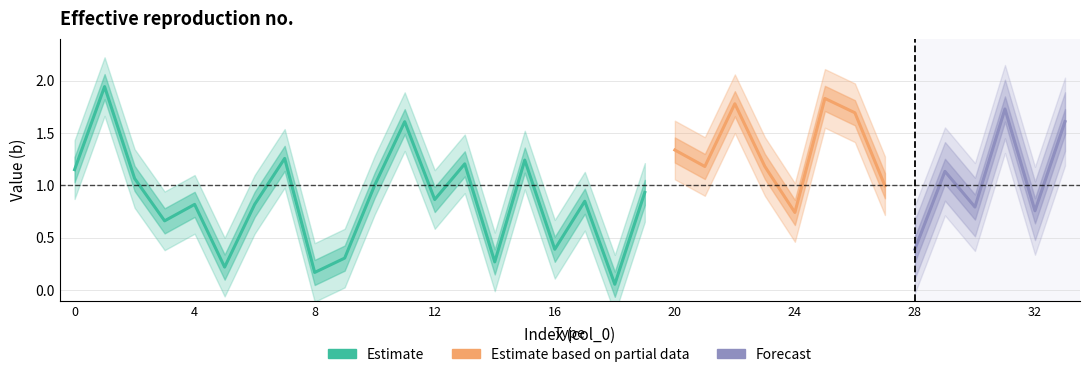

Reading left to right, what are all the values shown in this chart?

1.2	1.9	1.1	0.7	0.8	0.2	0.8	1.3	0.2	0.3	1.0	1.6	0.9	1.2	0.3	1.2	0.4	0.8	0.1	0.9	1.3	1.2	1.8	1.2	0.7	1.8	1.7	1.0	0.4	1.1	0.8	1.7	0.8	1.6